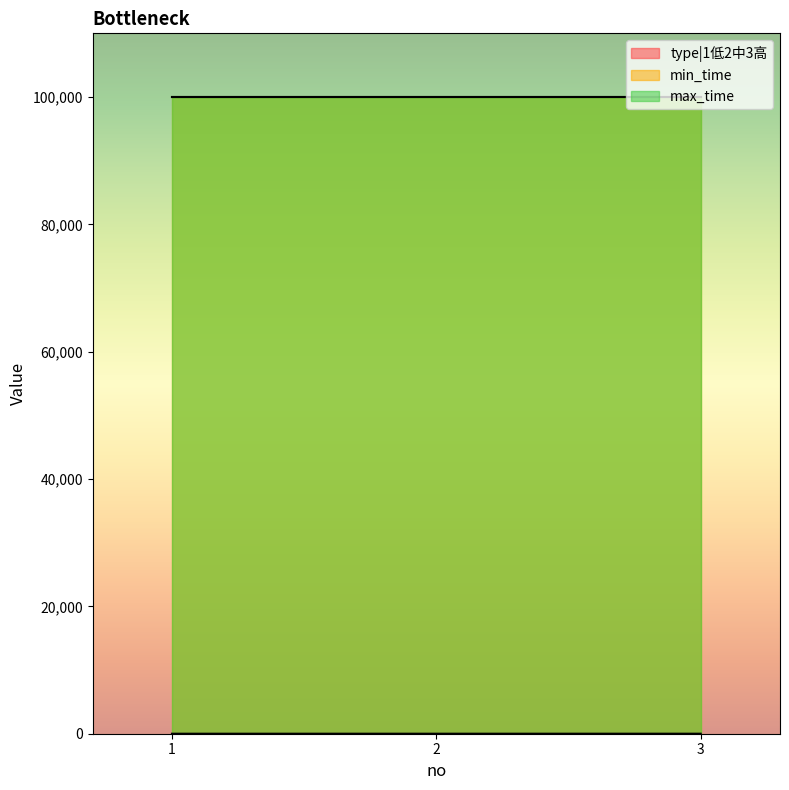

Rank the categories by max_time value from highest to lowest.

1, 2, 3